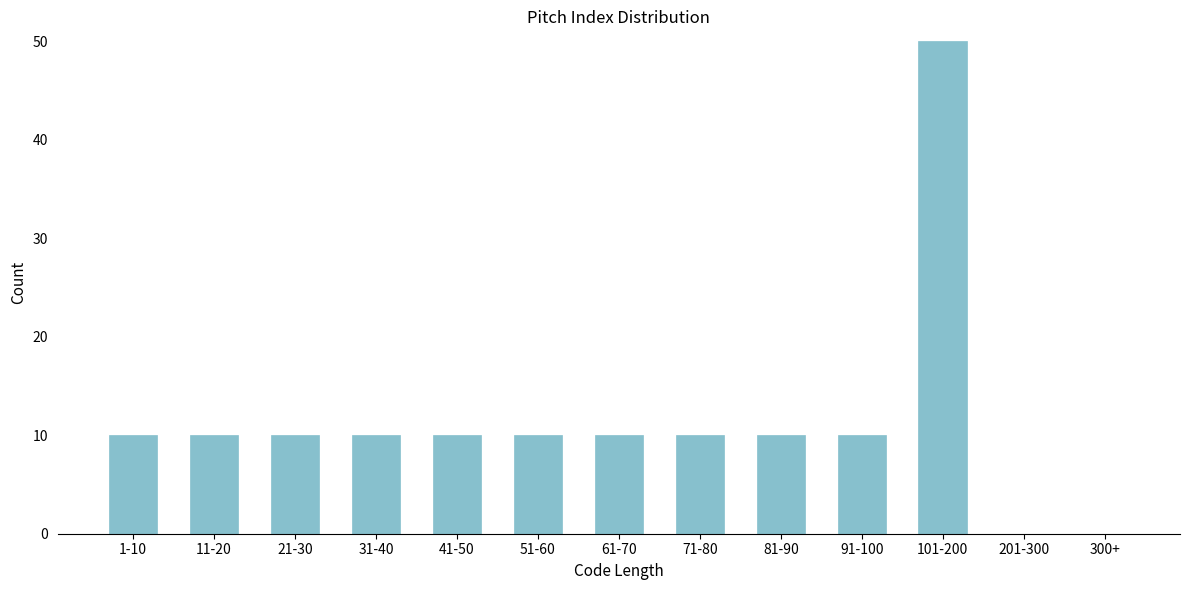

Reading left to right, extract all data points from this chart.

1-10=10	11-20=10	21-30=10	31-40=10	41-50=10	51-60=10	61-70=10	71-80=10	81-90=10	91-100=10	101-200=50	201-300=0	300+=0